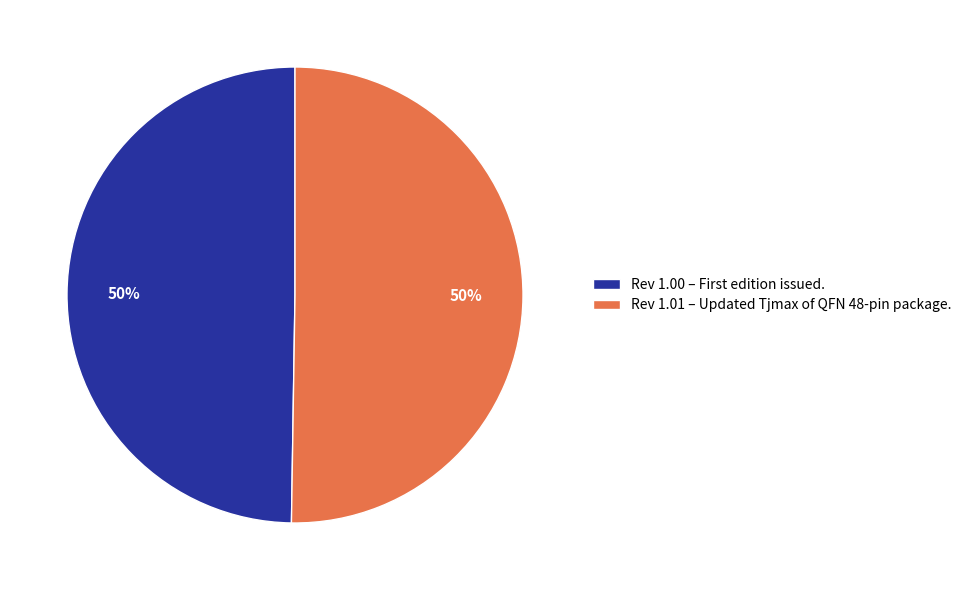

True or false: Rev 1.01 – Updated Tjmax of QFN 48-pin package. accounts for 41% of the total.

False